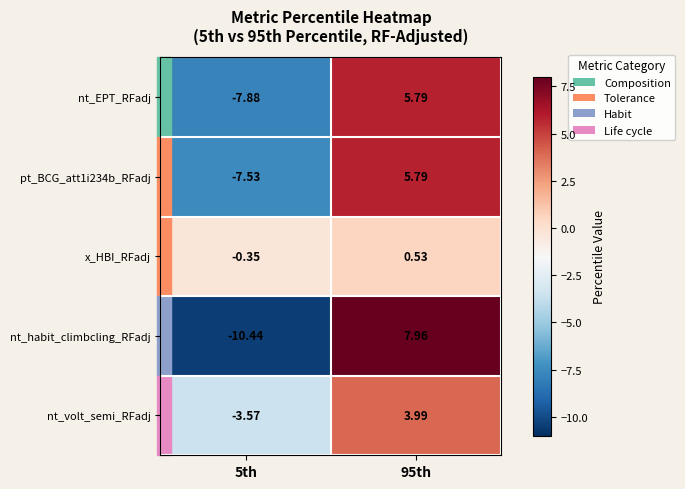

Is the value of nt_habit_climbcling_RFadj at 95th greater than the value of nt_EPT_RFadj at 95th?

Yes